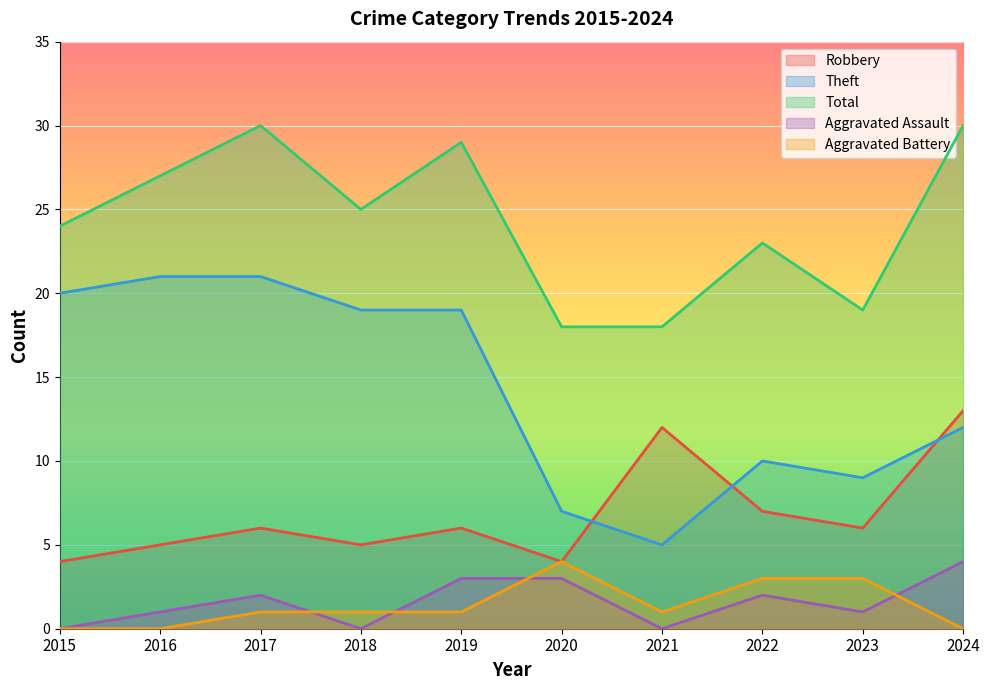

At which label is Aggravated Battery closest to 2?

2017